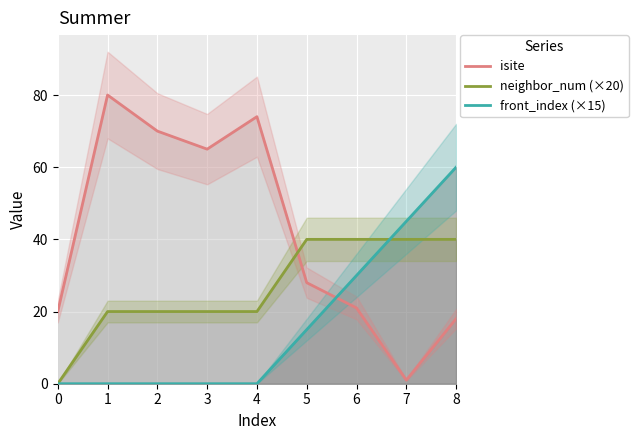

Where does the neighbor_num (×20) series first go above 20?

5